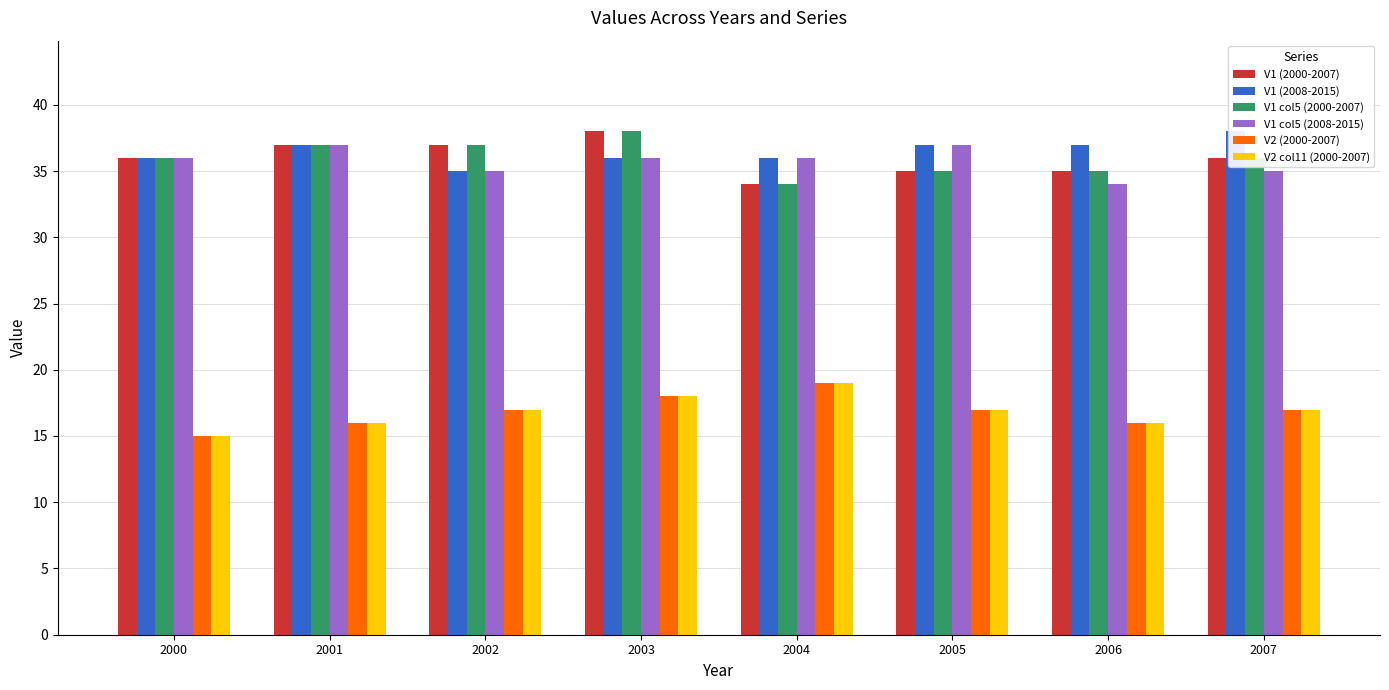

At which label is V1 col5 (2008-2015) closest to 35?

2002